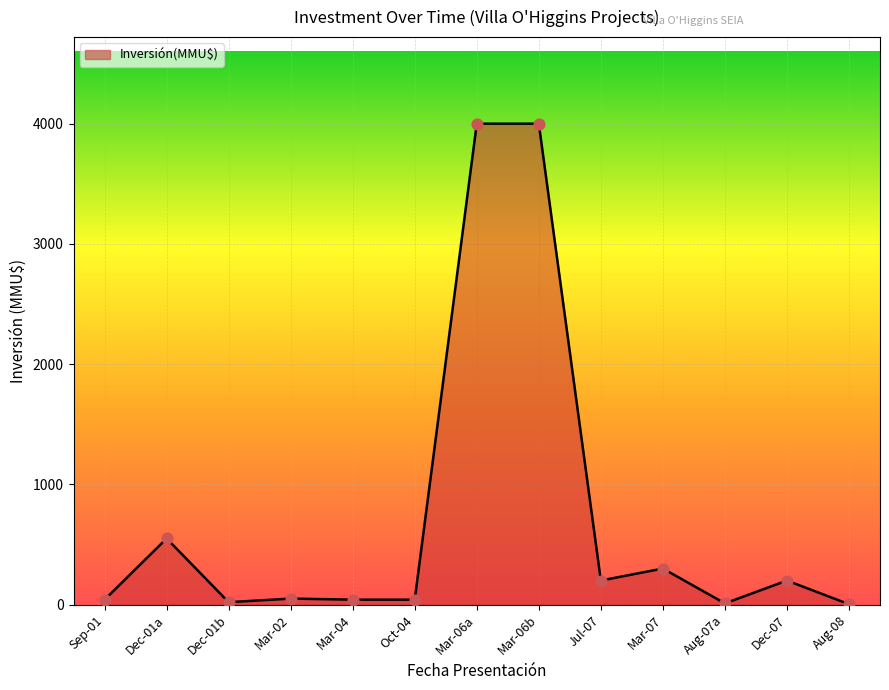

Between Dec-07 and Mar-06a, which is larger?

Mar-06a